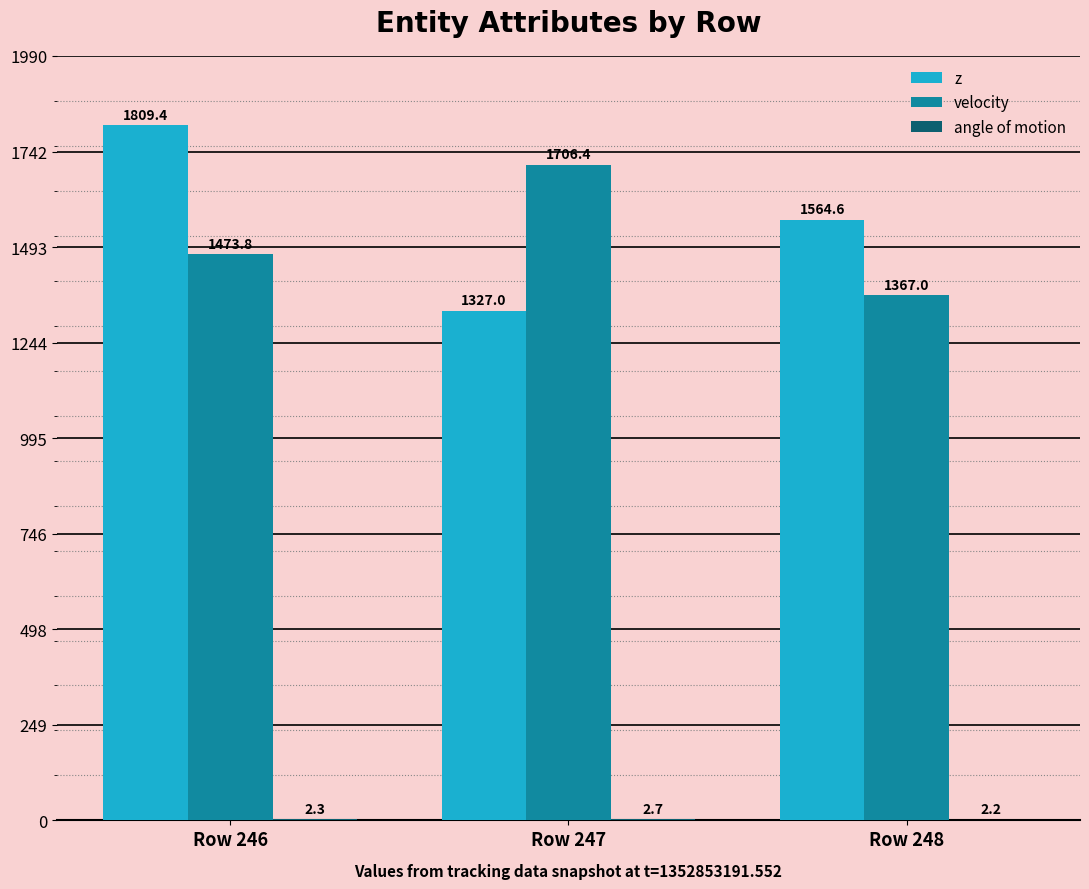

How many distinct data groups are displayed?

3